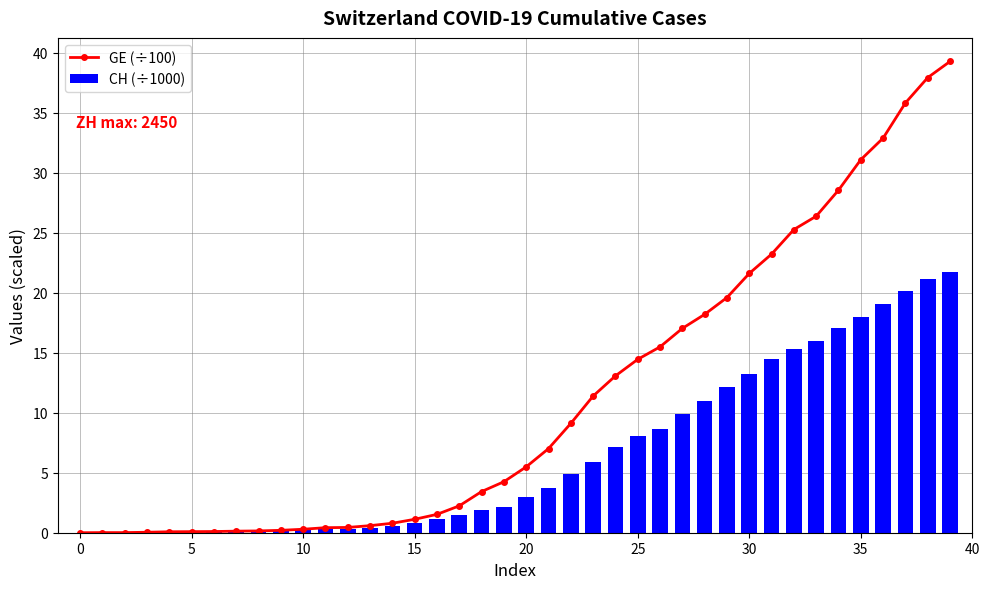

What is the difference between the highest and lowest values at 12?

0.1